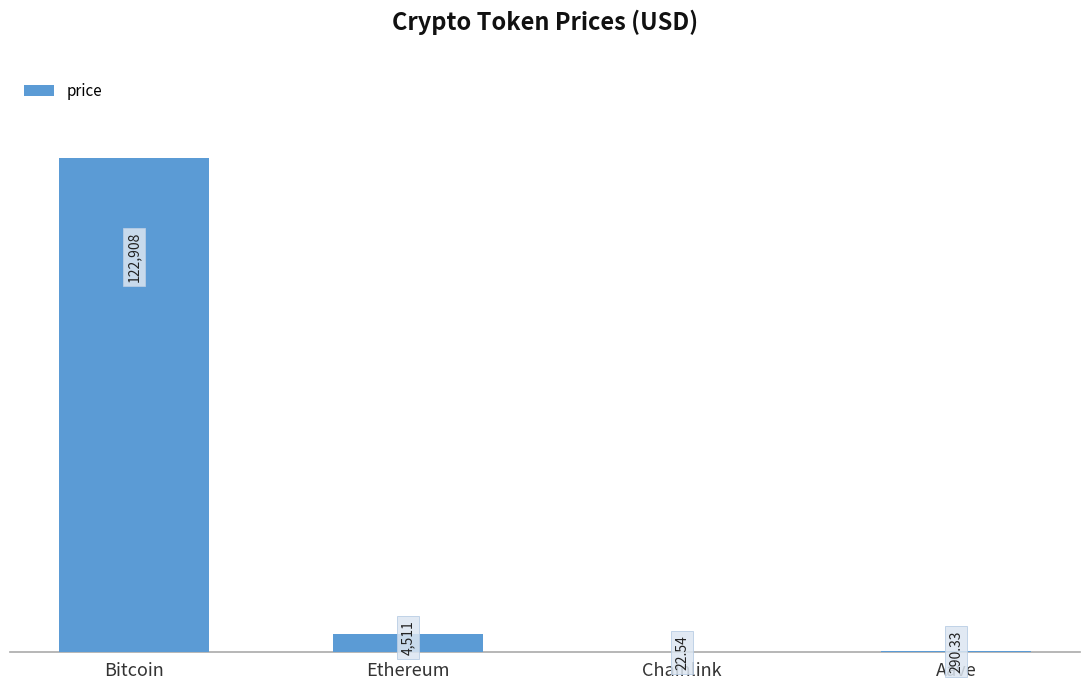

The chart shows a value of 4510.7 at Ethereum. True or false?

True